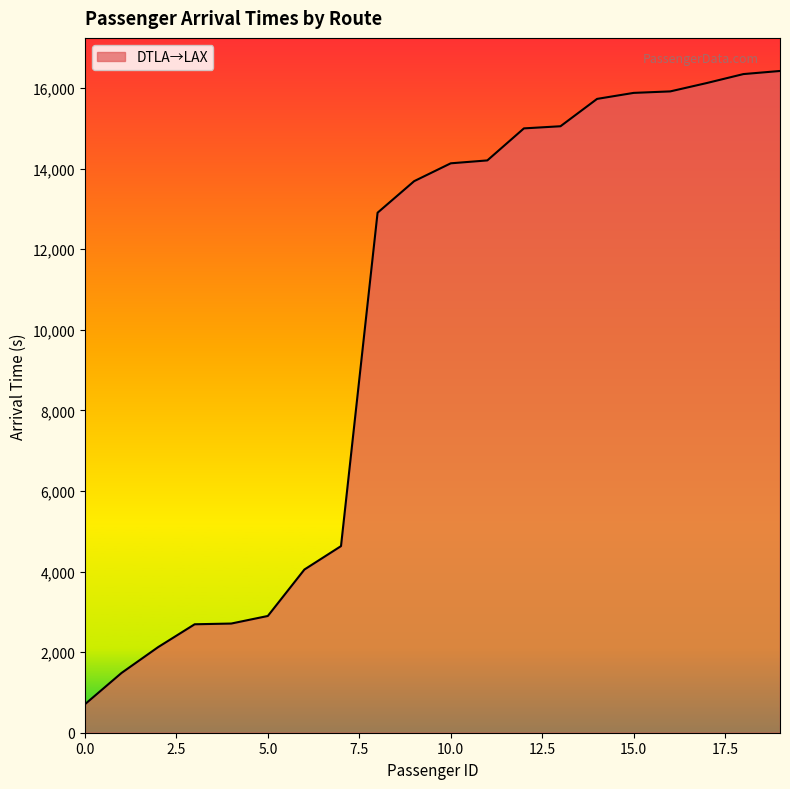

What is the difference between the maximum and minimum values?

15720